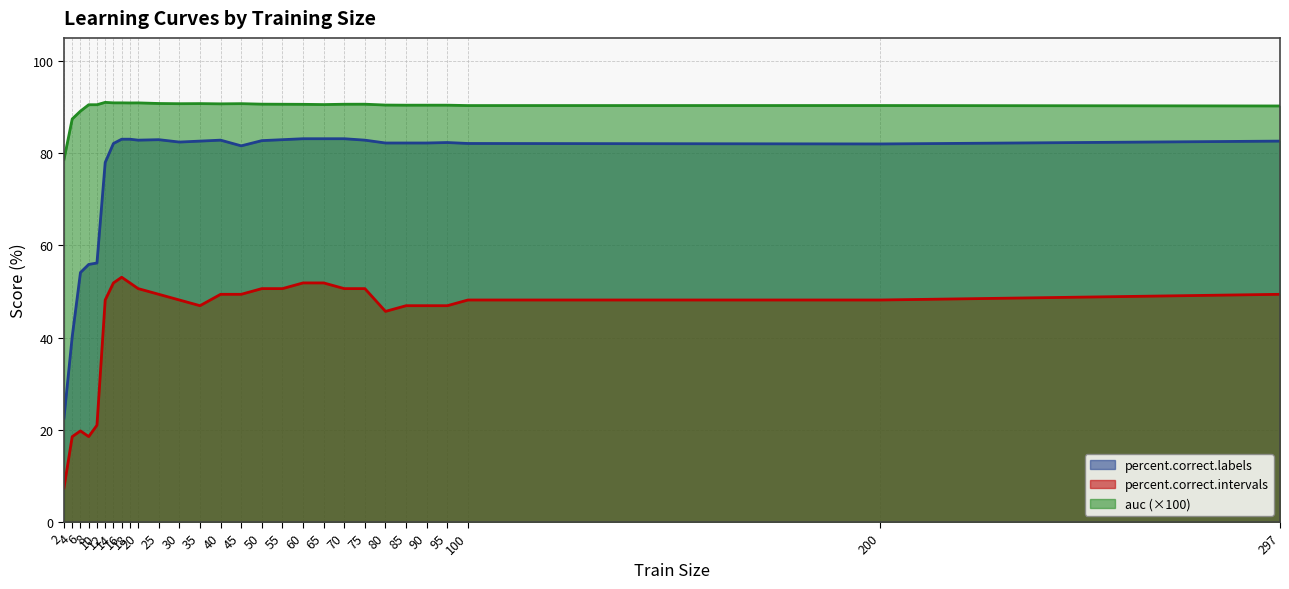

How many data points in percent.correct.intervals are less than 49?

14